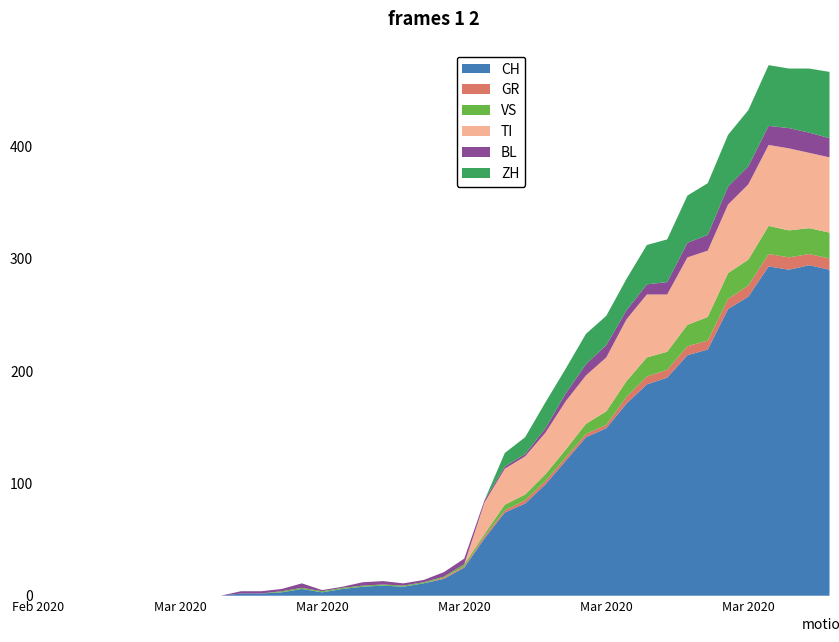

Reading left to right, transcribe all the data shown in this chart.

CH: 0	0	0	0	0	0	0	0	0	0	2	2	3	6	3	6	8	9	8	11	15	25	51	74	82	99	120	141	149	171	188	194	214	219	255	266	293	290	294	290
GR: 0	0	0	0	0	0	0	0	0	0	0	0	0	0	0	0	0	0	0	0	1	1	2	2	3	3	3	3	3	6	7	7	8	8	9	10	11	11	10	10
VS: 0	0	0	0	0	0	0	0	0	0	0	0	1	1	1	1	1	1	1	1	1	2	2	5	5	6	7	9	12	14	17	16	19	21	23	23	25	24	23	23
TI: 0	0	0	0	0	0	0	0	0	0	0	0	0	0	0	0	0	0	0	0	0	0	28	32	34	37	43	43	48	55	56	51	60	59	61	67	72	73	67	67
BL: 0	0	0	0	0	0	0	0	0	0	2	2	2	4	1	1	3	3	2	2	4	5	2	2	2	4	7	10	11	8	9	11	13	14	16	16	17	18	18	17
ZH: 0	0	0	0	0	0	0	0	0	0	0	0	0	0	0	0	0	0	0	0	0	0	0	12	15	23	22	27	26	28	35	38	42	46	46	50	54	53	57	59